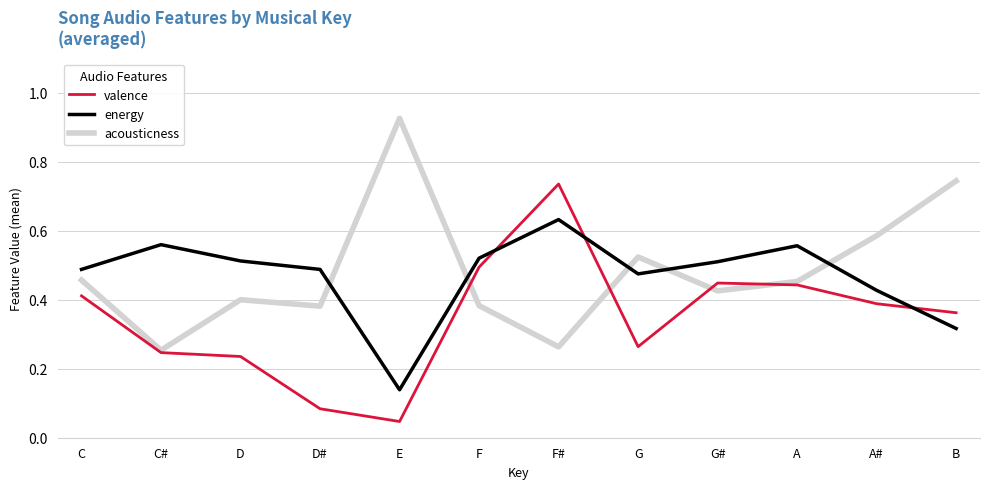

How many lines are shown in the chart?

3